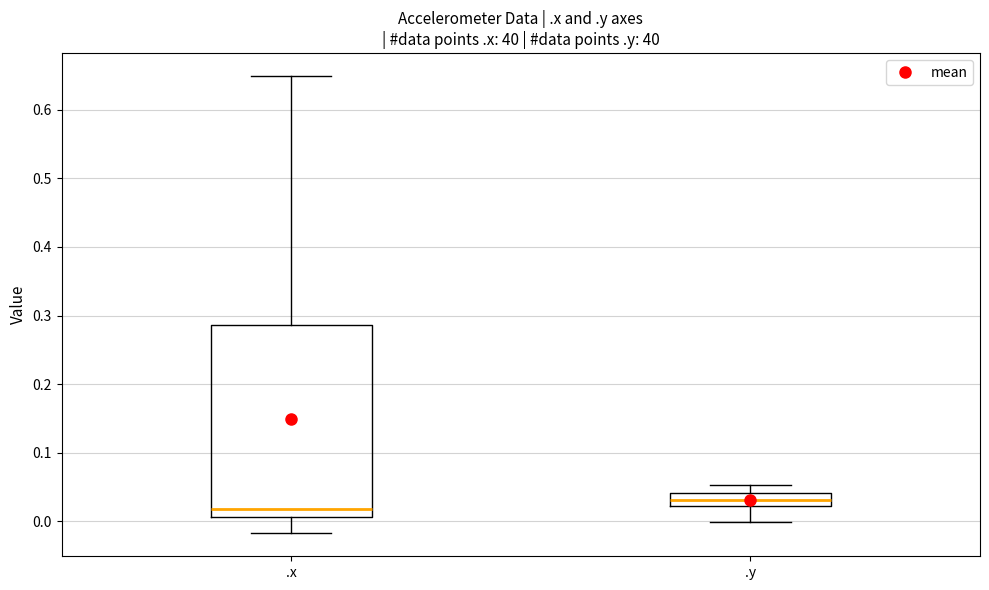

Where is the lower edge of the box for .x on the y-axis? The values are not printed on the chart, so give them approximately, as read against the axis.

0.01